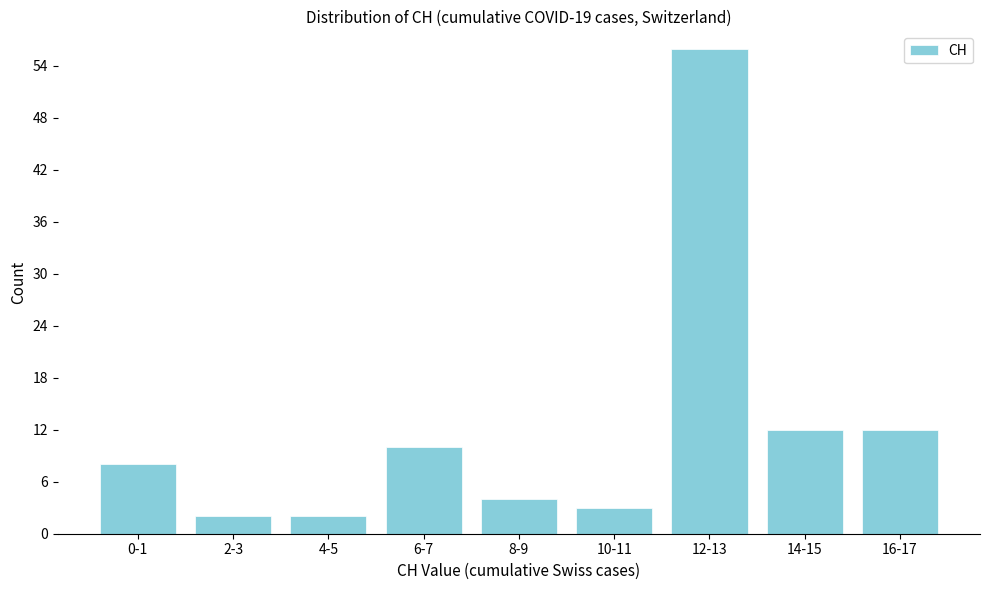

Reading left to right, list all the values displayed in this chart.

0-1=8	2-3=2	4-5=2	6-7=10	8-9=4	10-11=3	12-13=56	14-15=12	16-17=12